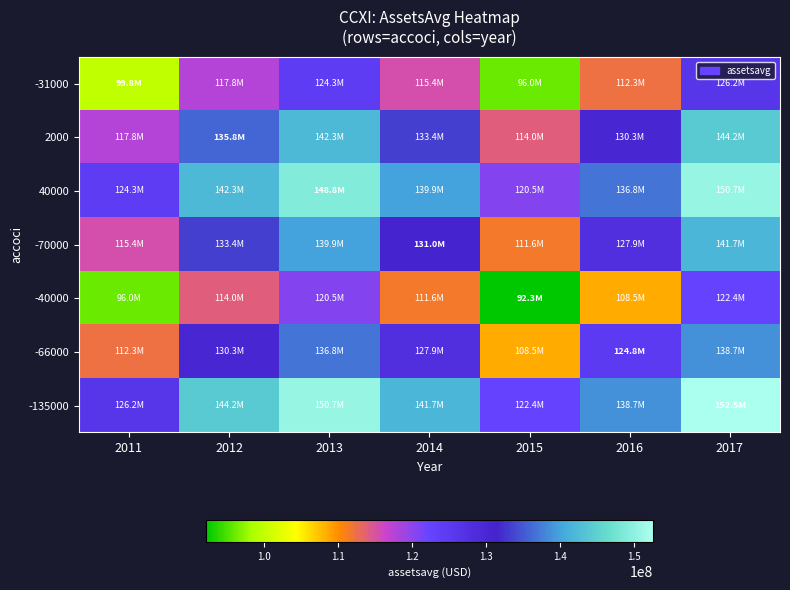

What is the spread (max minus min) of values at 2011?

30146250